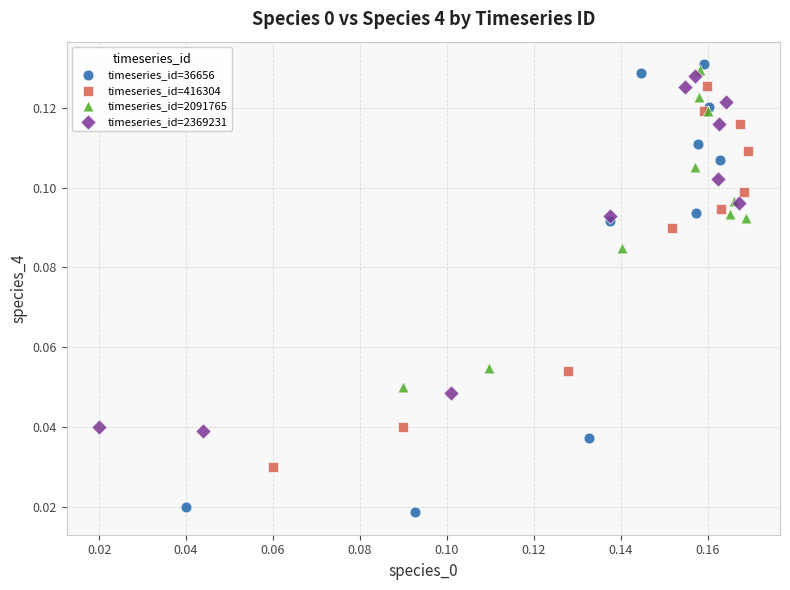

What are all the series names shown in the legend?

timeseries_id=36656, timeseries_id=416304, timeseries_id=2091765, timeseries_id=2369231